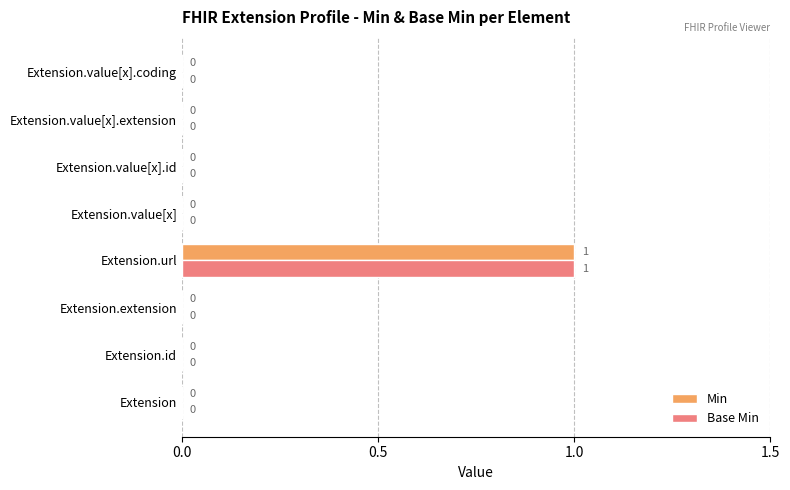

How many Base Min values are between 0 and 1?

8